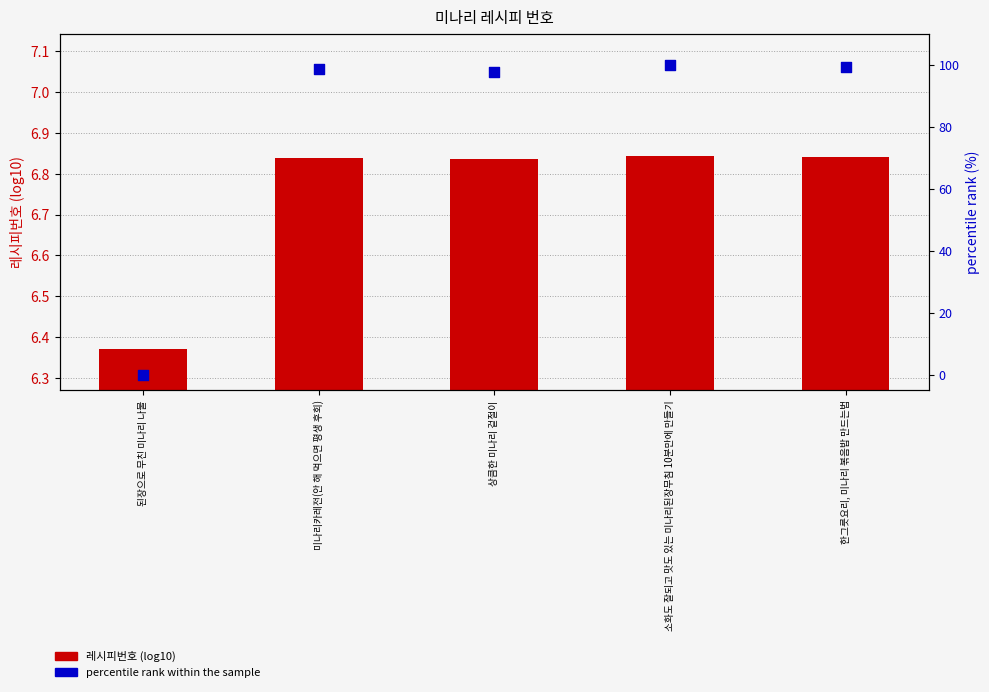

What is the total value across all series at 상큼한 미나리 겉절이?

104.6